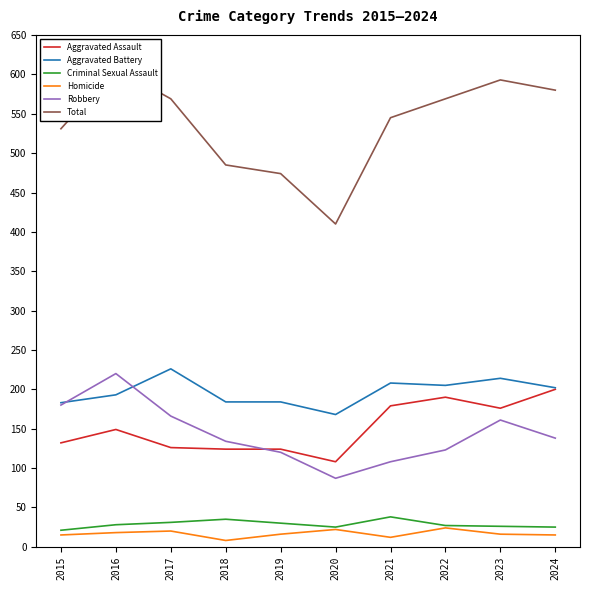

What is the total value across all series at 2024?

1160